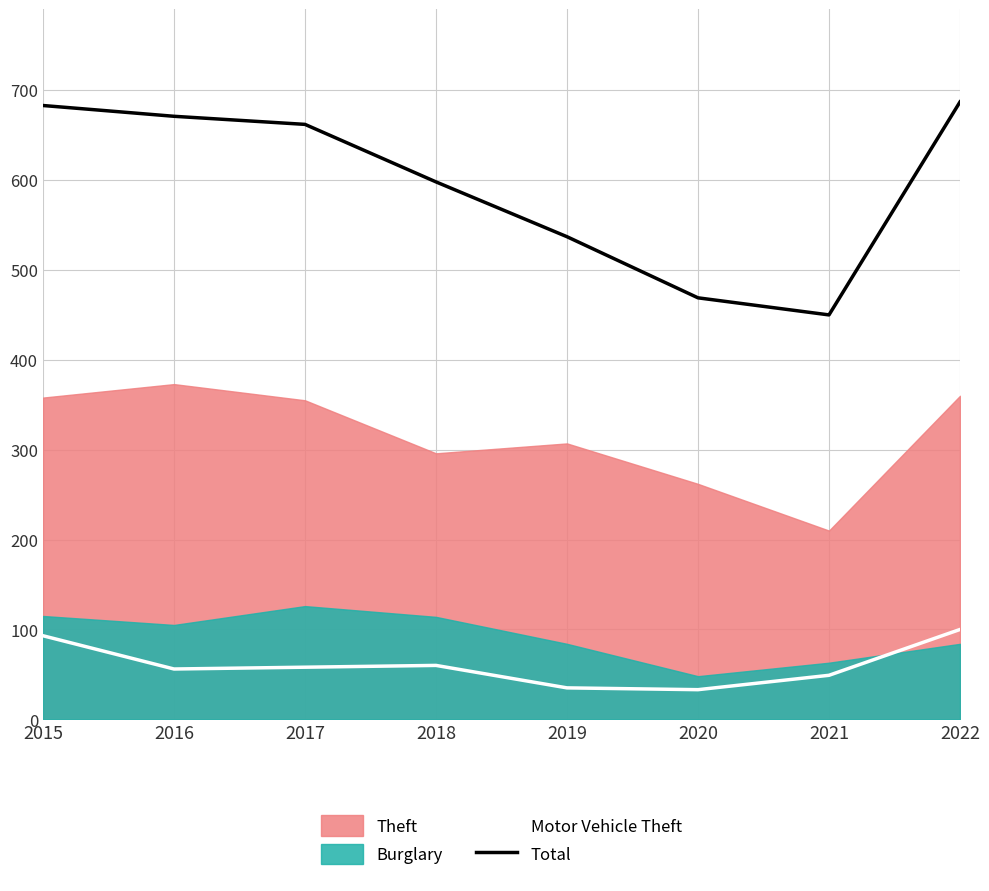

How many lines are shown in the chart?

2